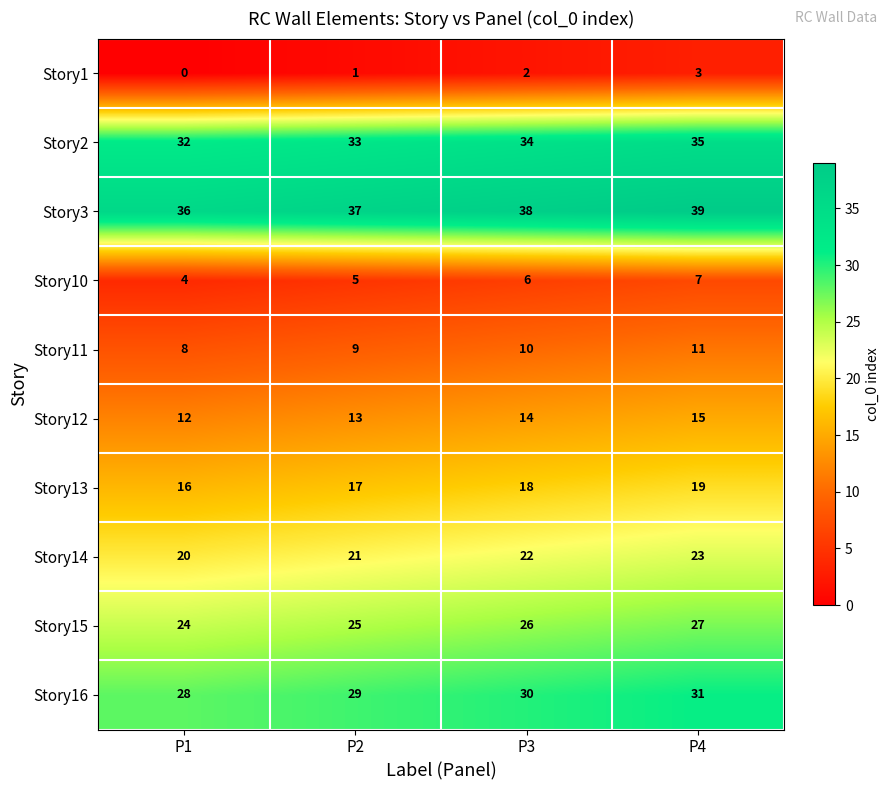

What is the spread (max minus min) of values at P3?

36